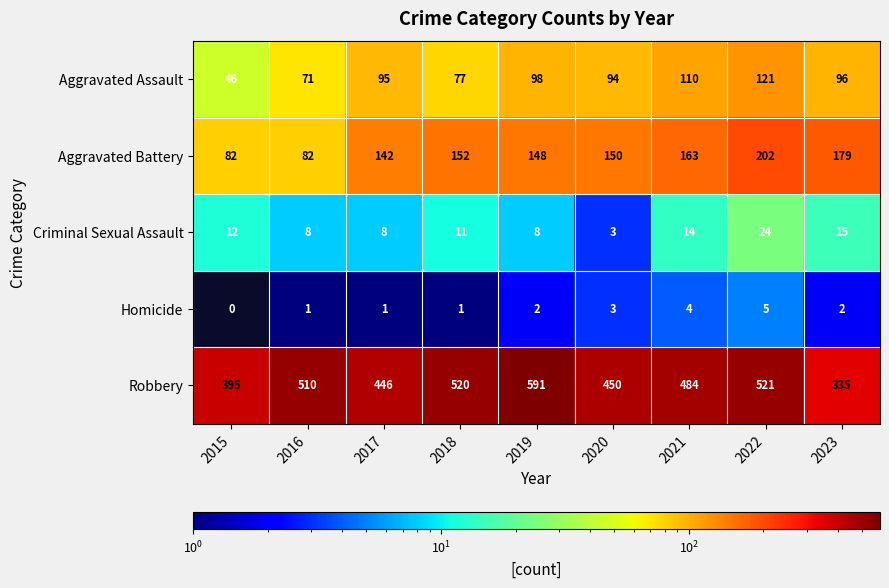

At 2022, list the series in order from smallest to largest.

Homicide, Criminal Sexual Assault, Aggravated Assault, Aggravated Battery, Robbery